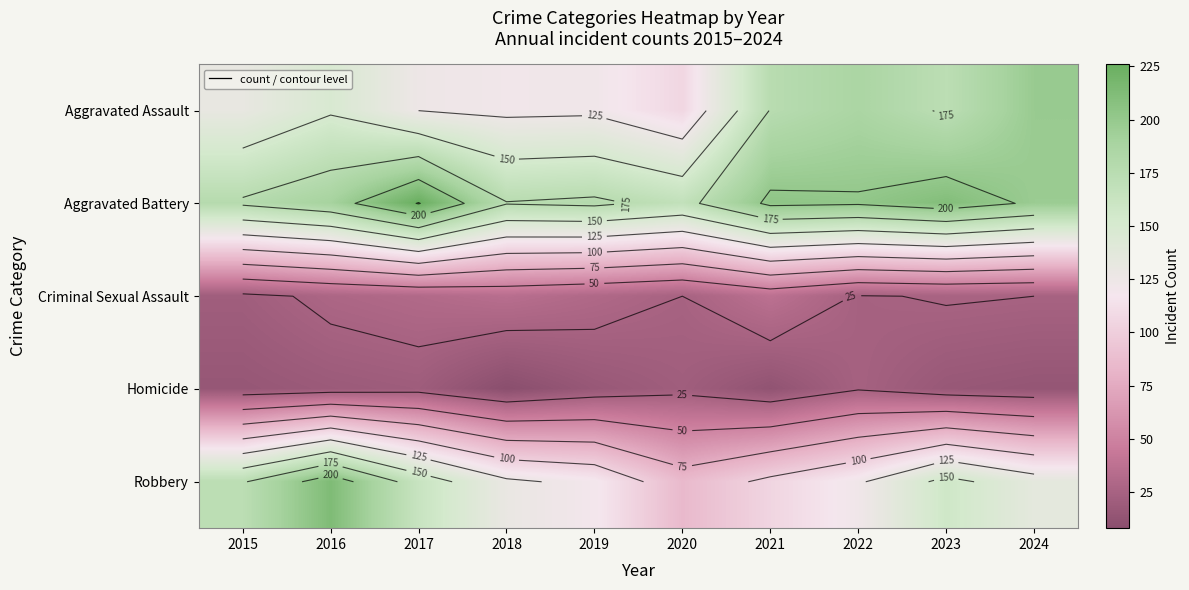

What is the approximate value of Robbery at 2024?

135